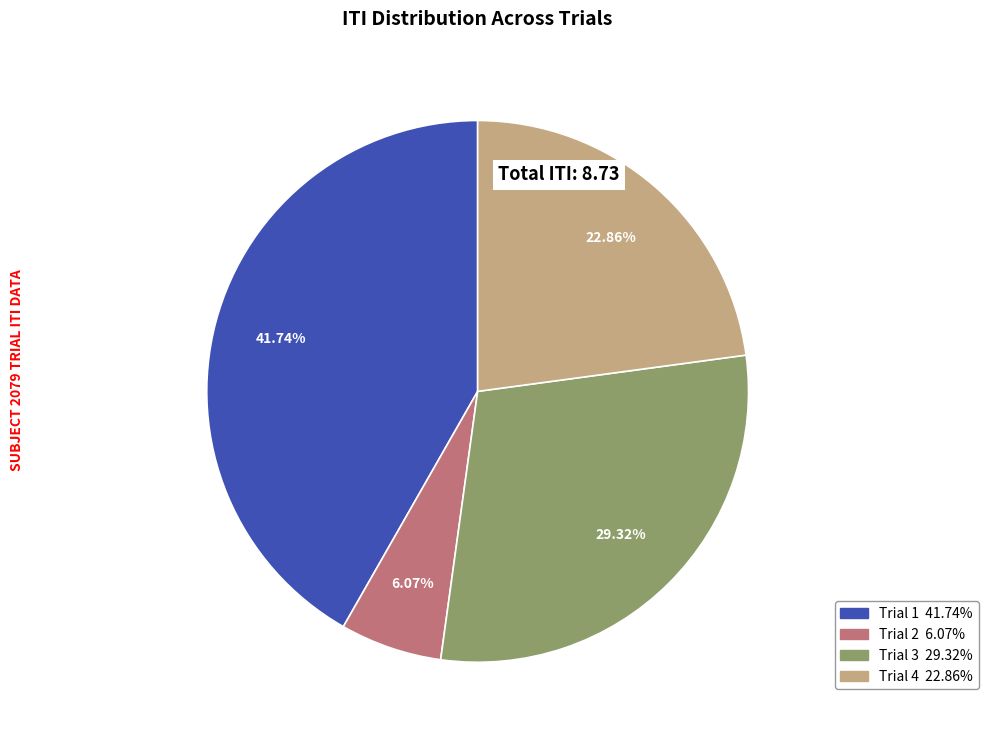

Count the number of slices in the pie.

4